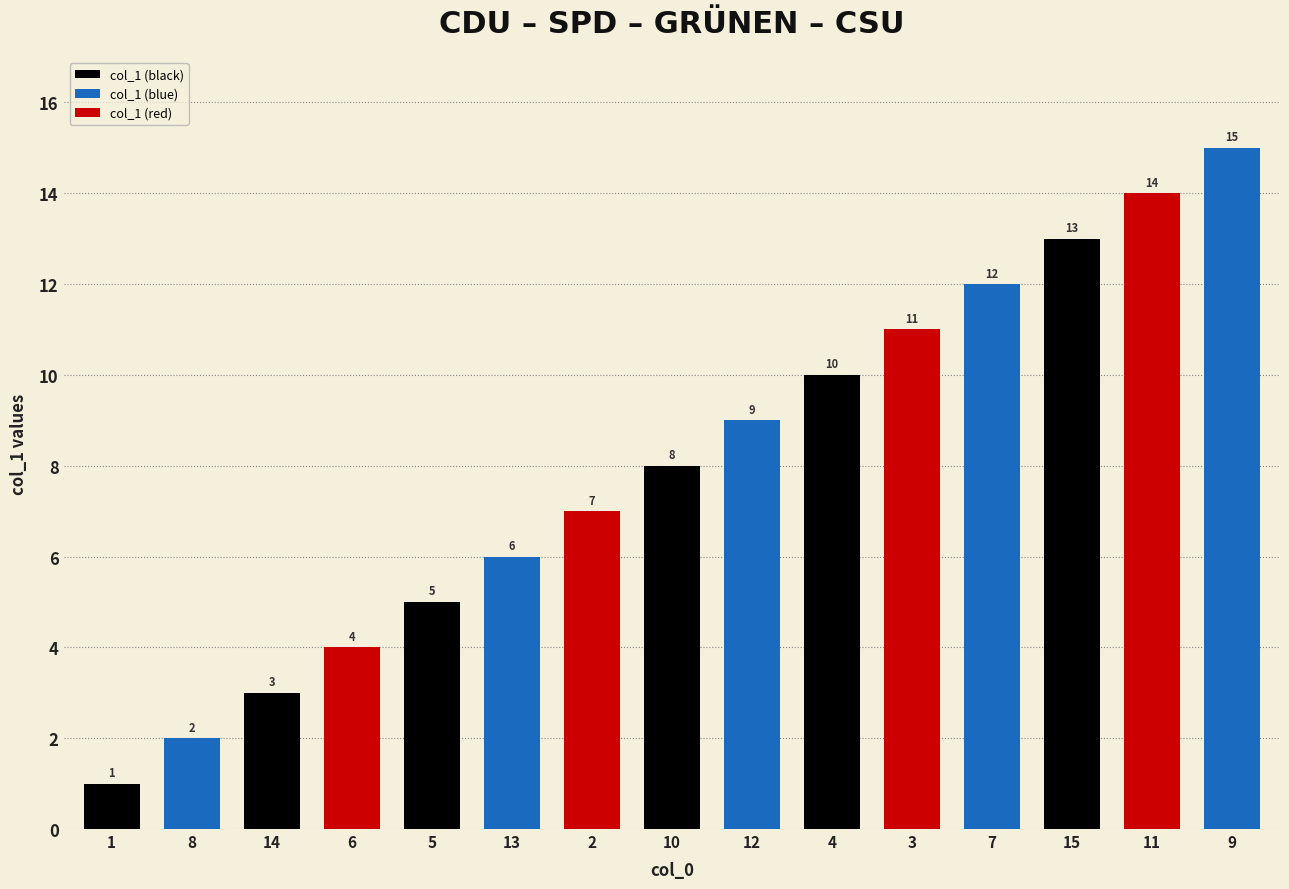

The value at 14 is 4. True or false?

False